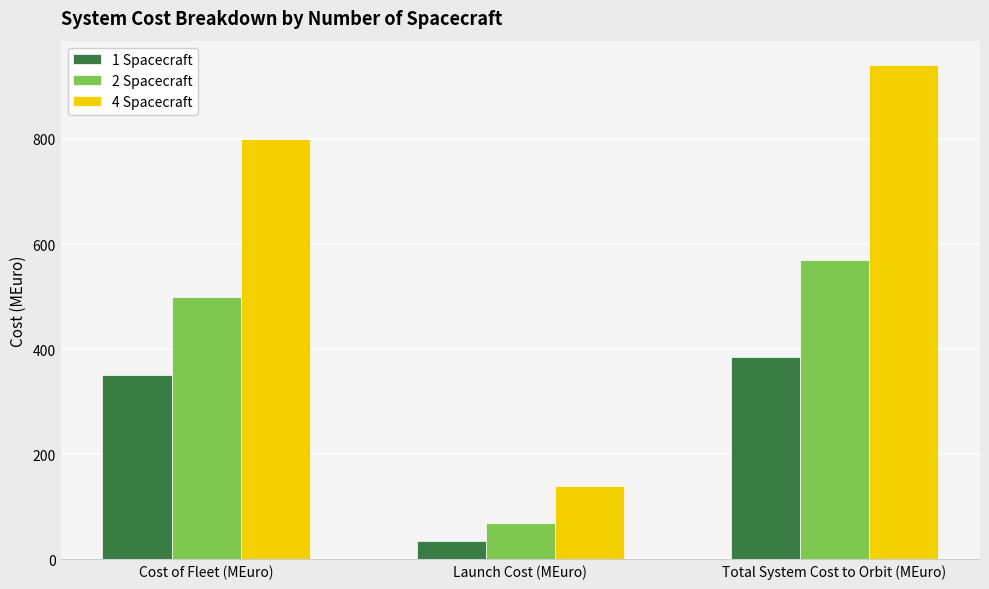

Are the bars horizontal?

No